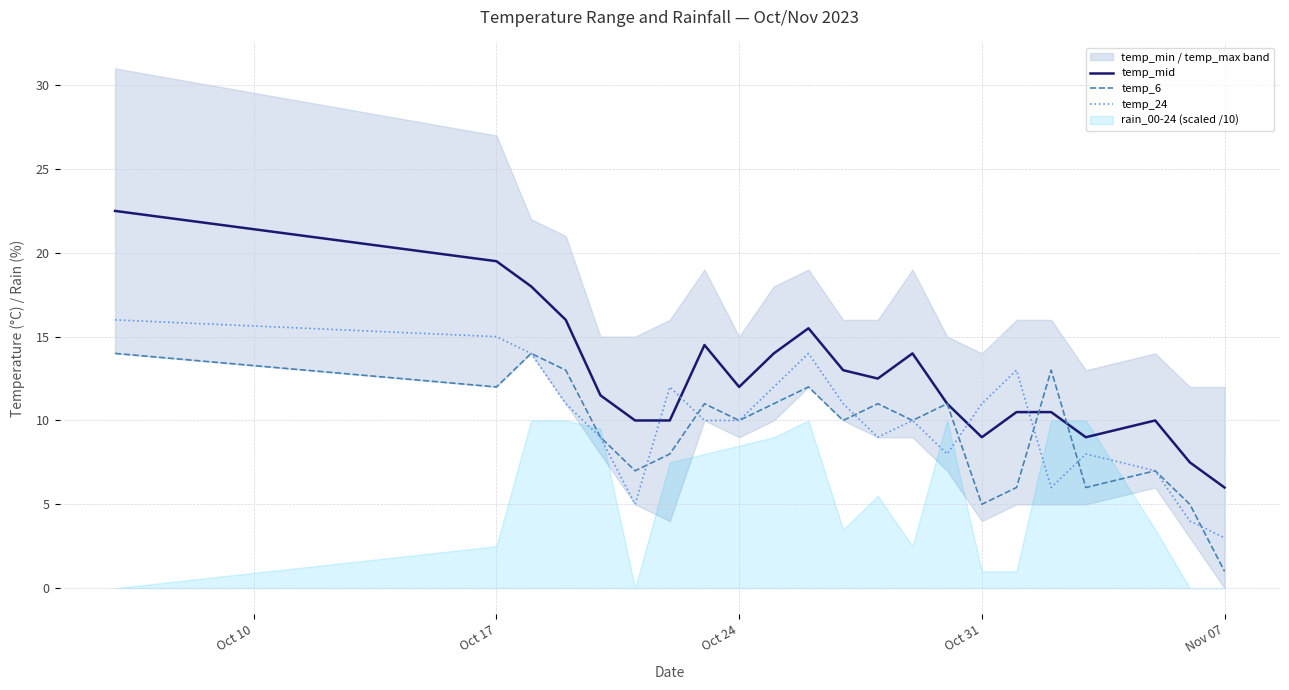

List the series in order of their overall mean, highest first.

temp_mid, temp_24, temp_6